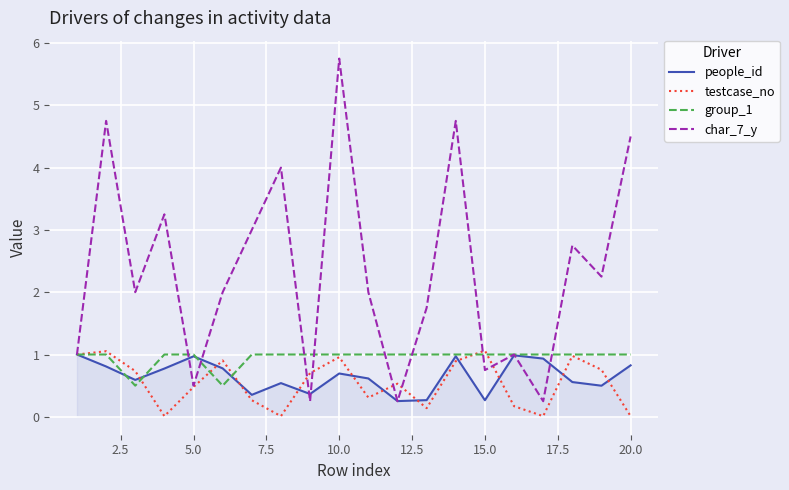

Which series has the largest total across all categories?

char_7_y